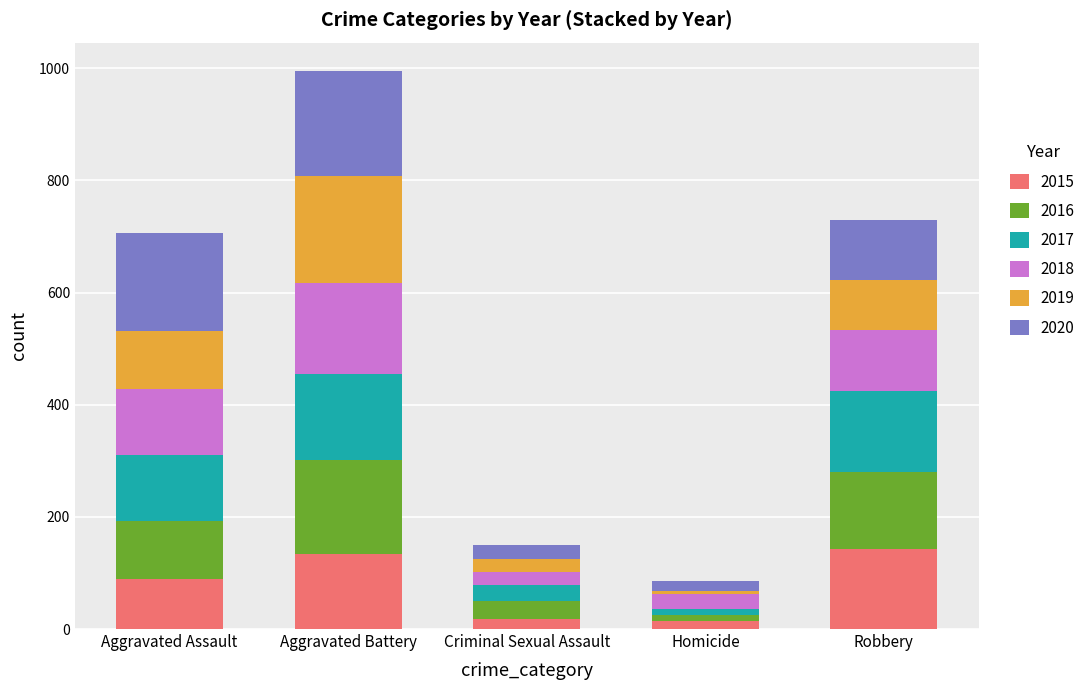

What is the maximum value for 2015?

143